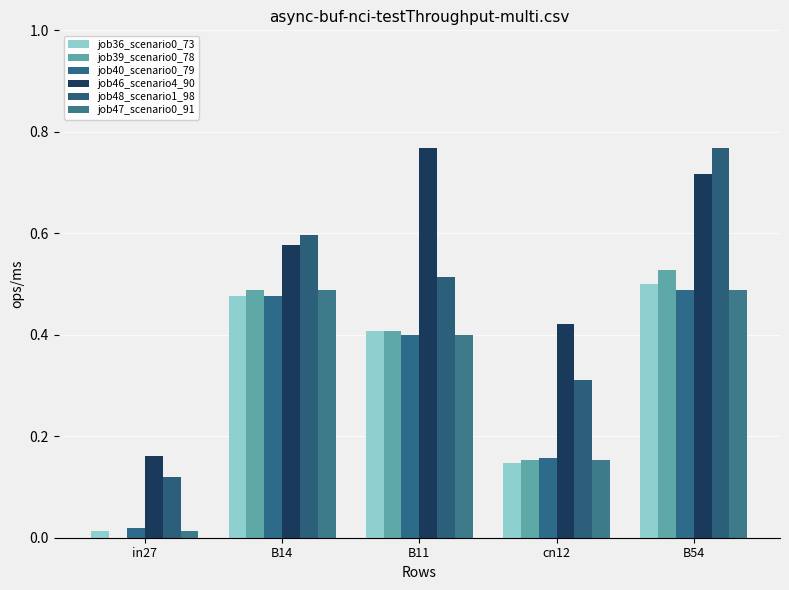

True or false: job47_scenario0_91 has a value of 0.5 at B54.

True